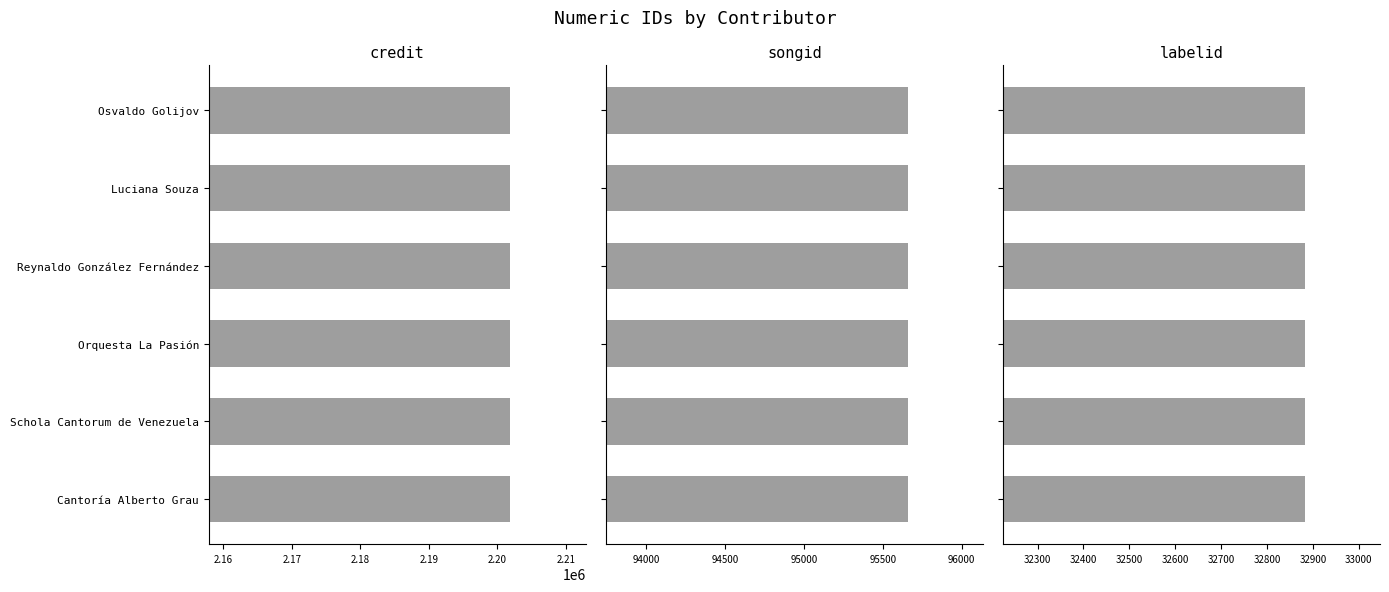

Does the chart contain stacked bars?

No